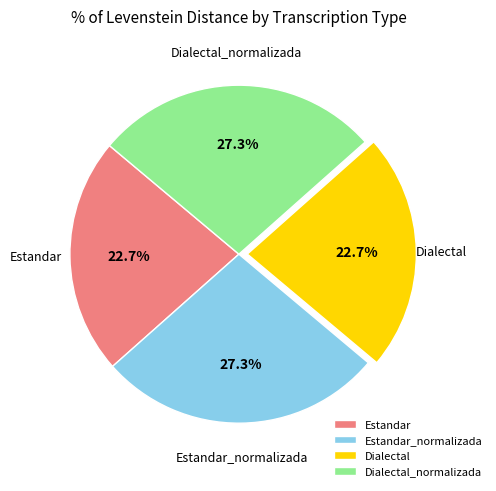

Is Dialectal the majority of the pie?

No